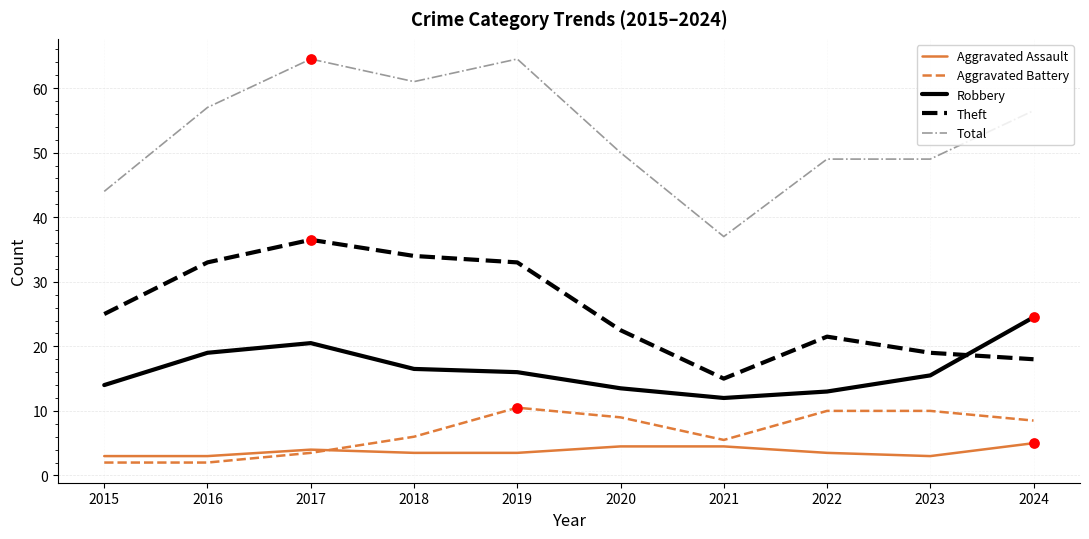

What is the total value across all series at 2023?

96.5